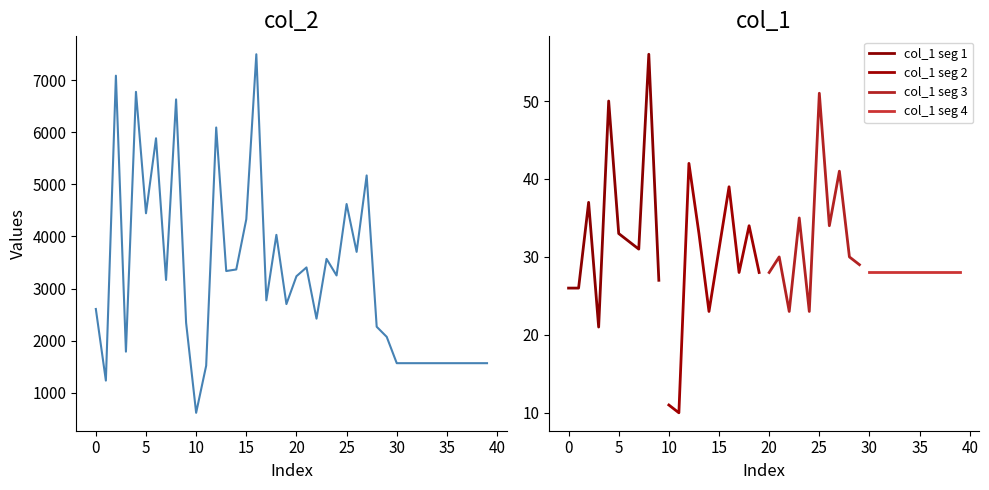

How many points are lower than both their immediate neighbors (excluding endpoints)?

11